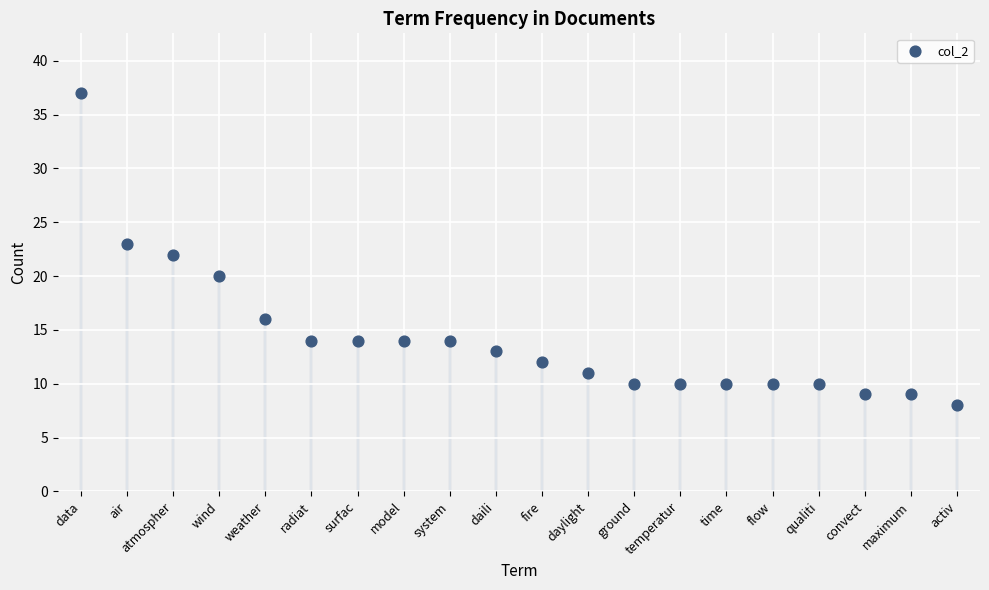

Which has a higher value, ground or system?

system